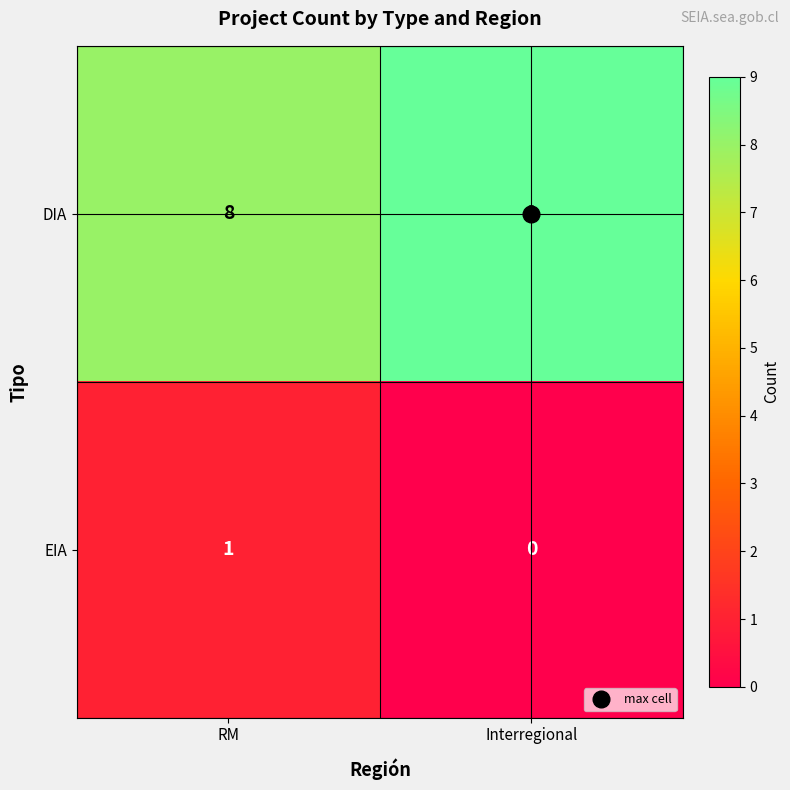

Which category has the highest value across all series?

Interregional